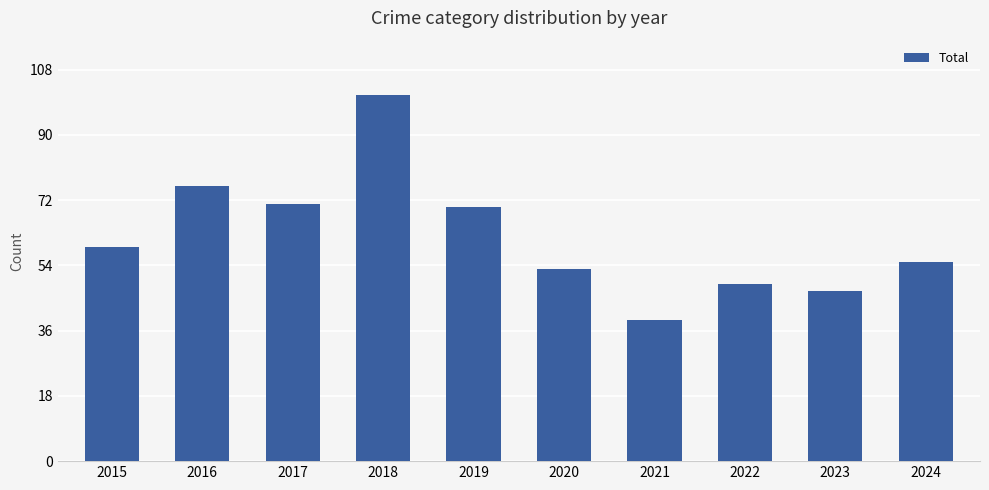

Rank the categories by value from lowest to highest.

2021, 2023, 2022, 2020, 2024, 2015, 2019, 2017, 2016, 2018